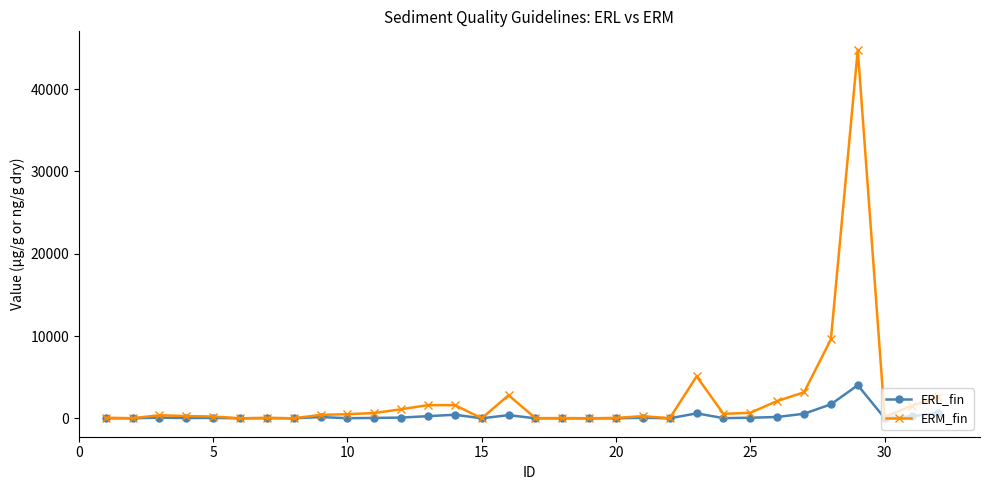

What are all the series names shown in the legend?

ERL_fin, ERM_fin